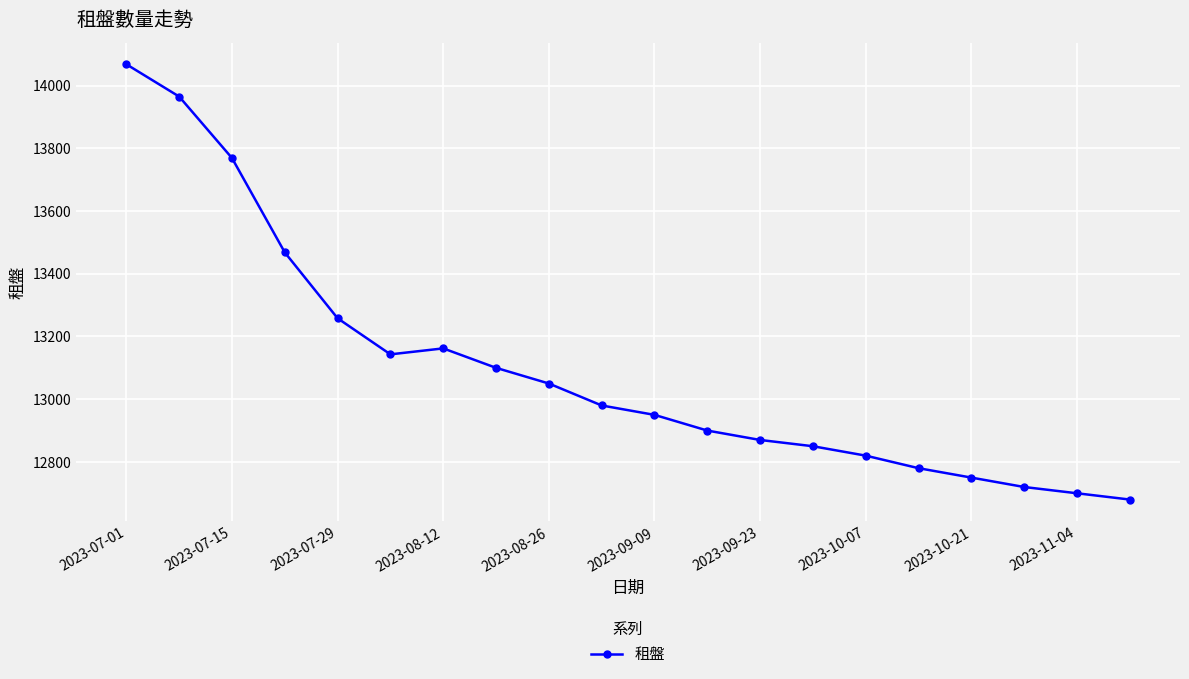

True or false: the data has more than 2 interior local peaks.

False